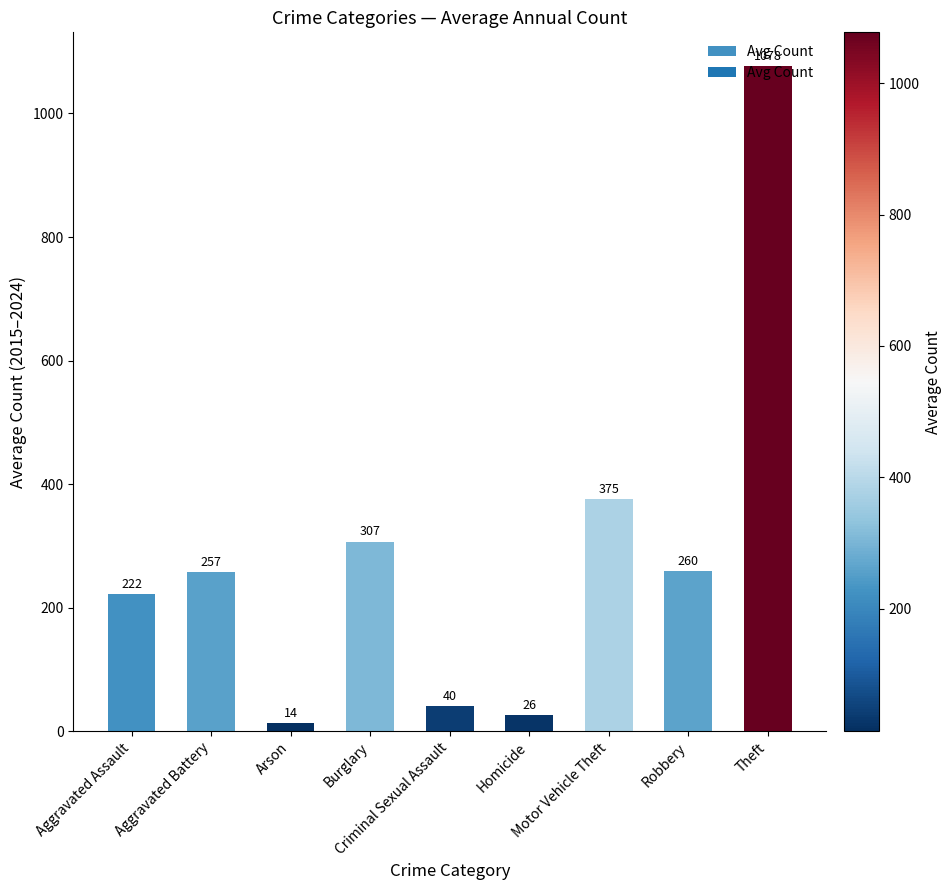

What is the difference between the second highest and minimum values?

361.8